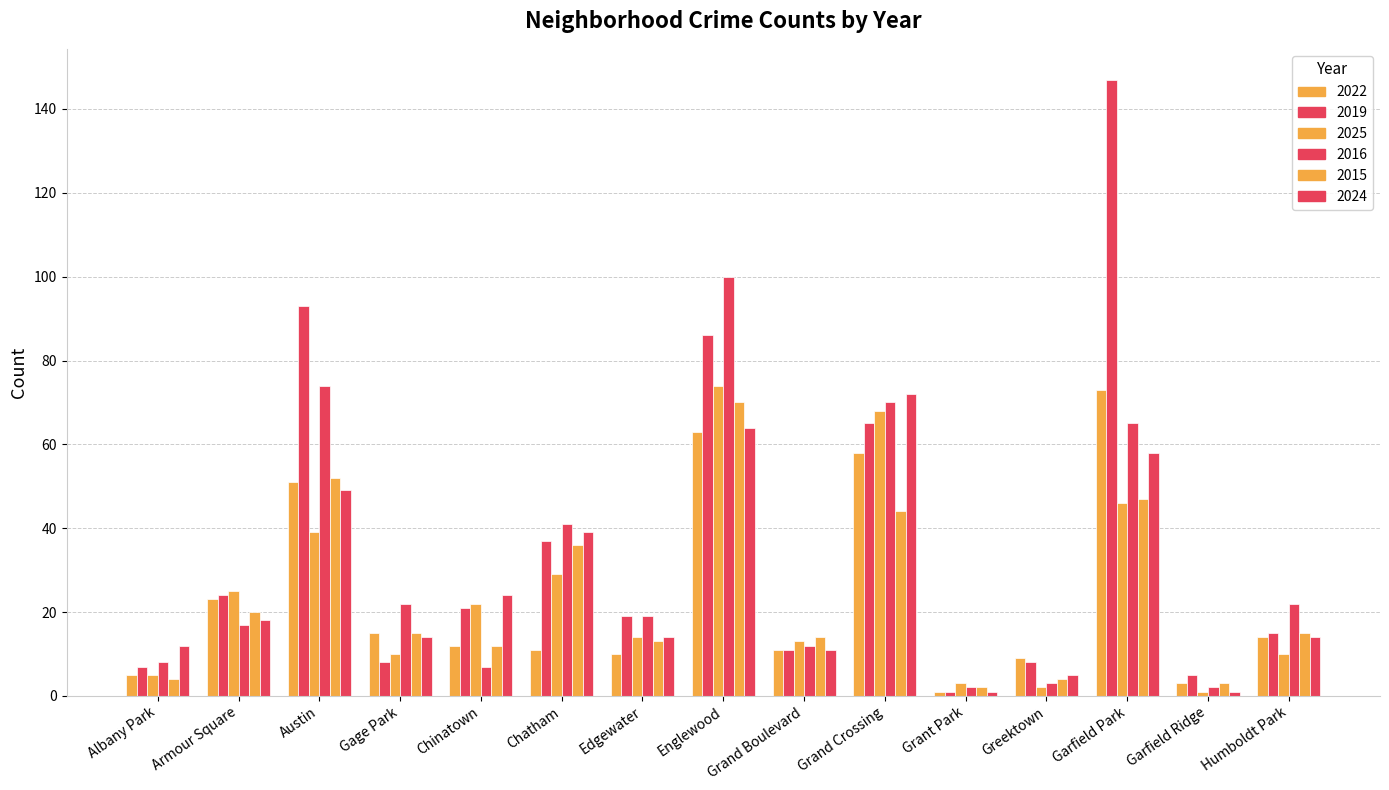

How many values in the 2019 series are below 19?

7